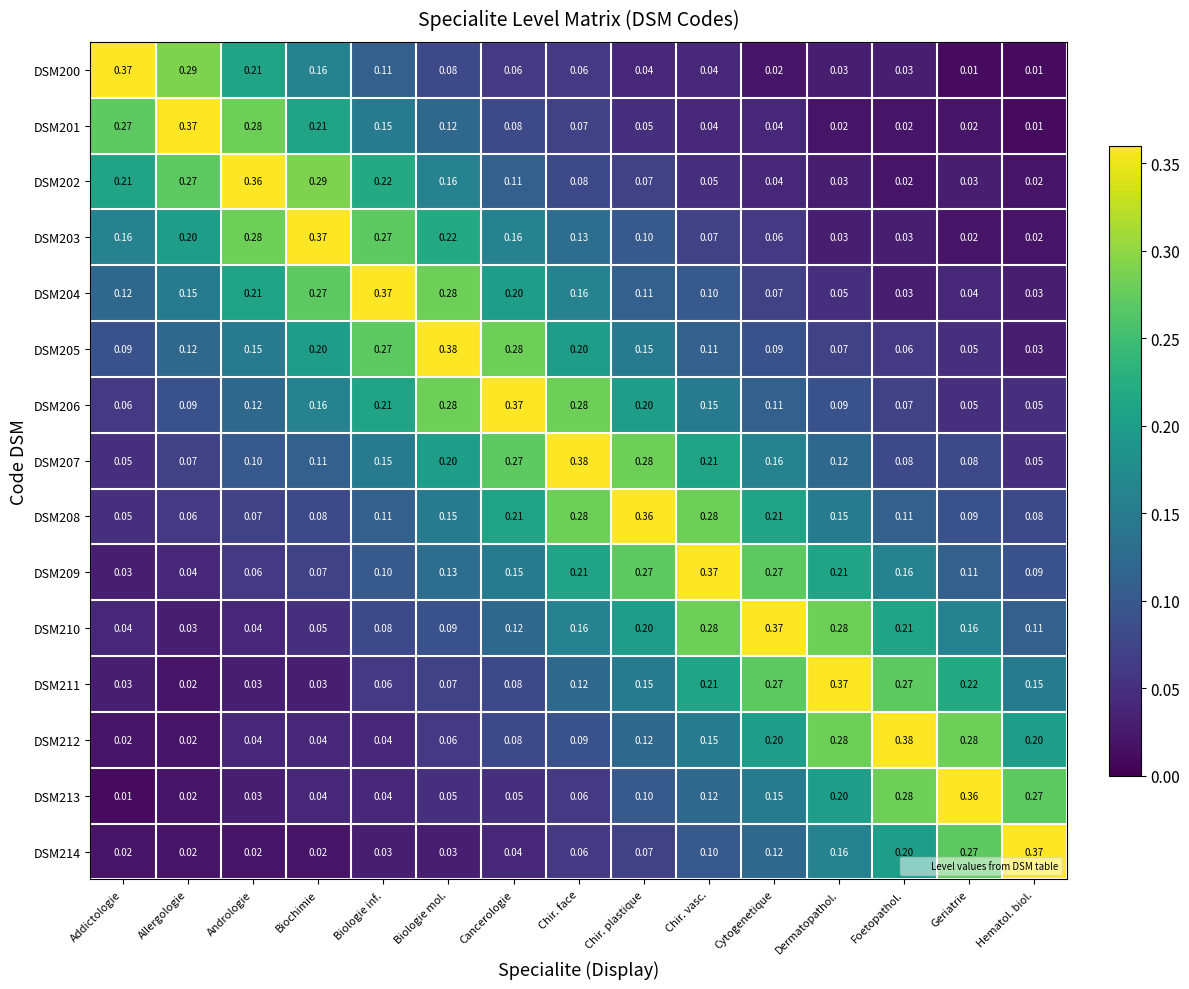

At which label does DSM200 reach its peak?

Addictologie